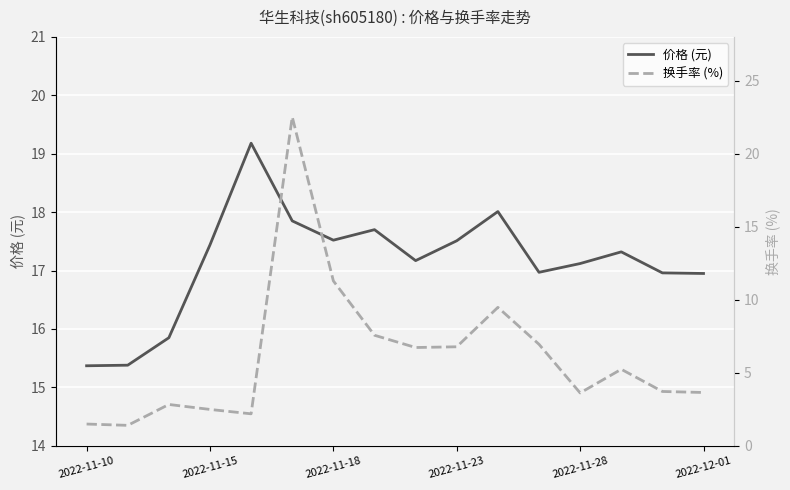

The 价格 (元) series shows 17.5 at 2022-11-23. True or false?

True